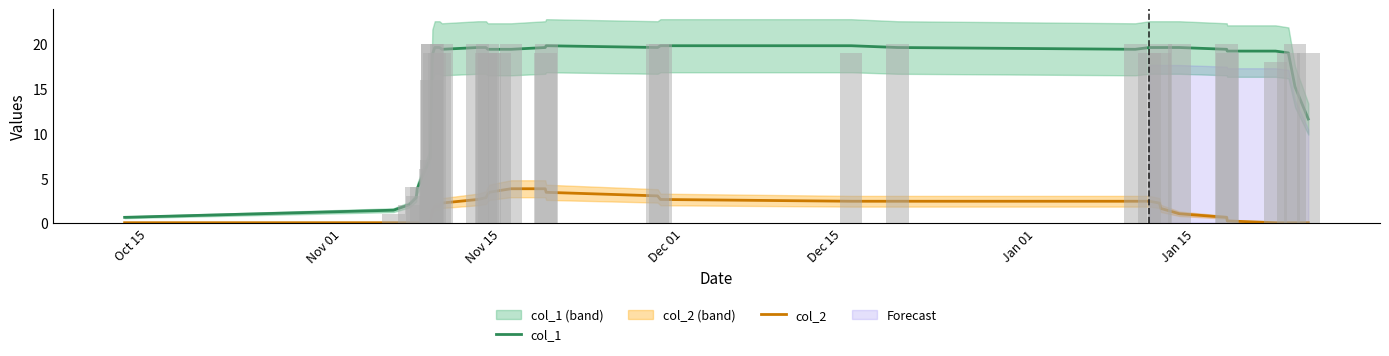

What is the greatest value displayed?

19.8